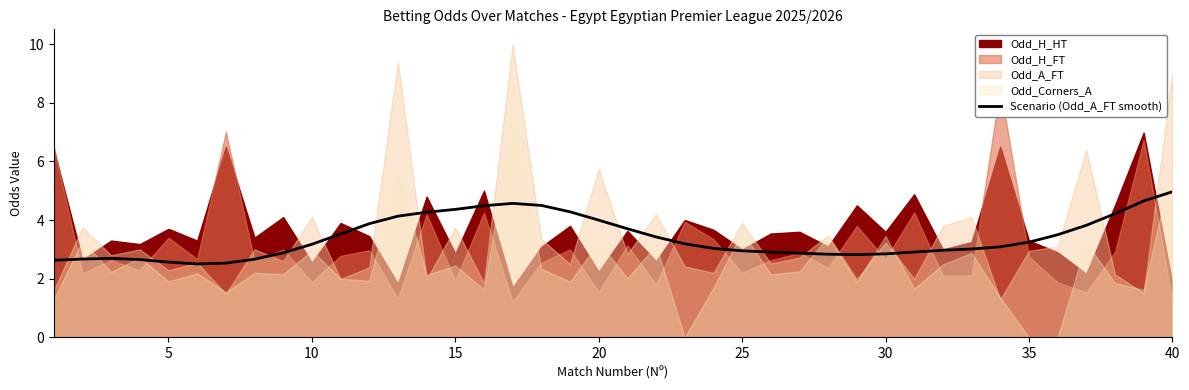

How many lines are shown in the chart?

1